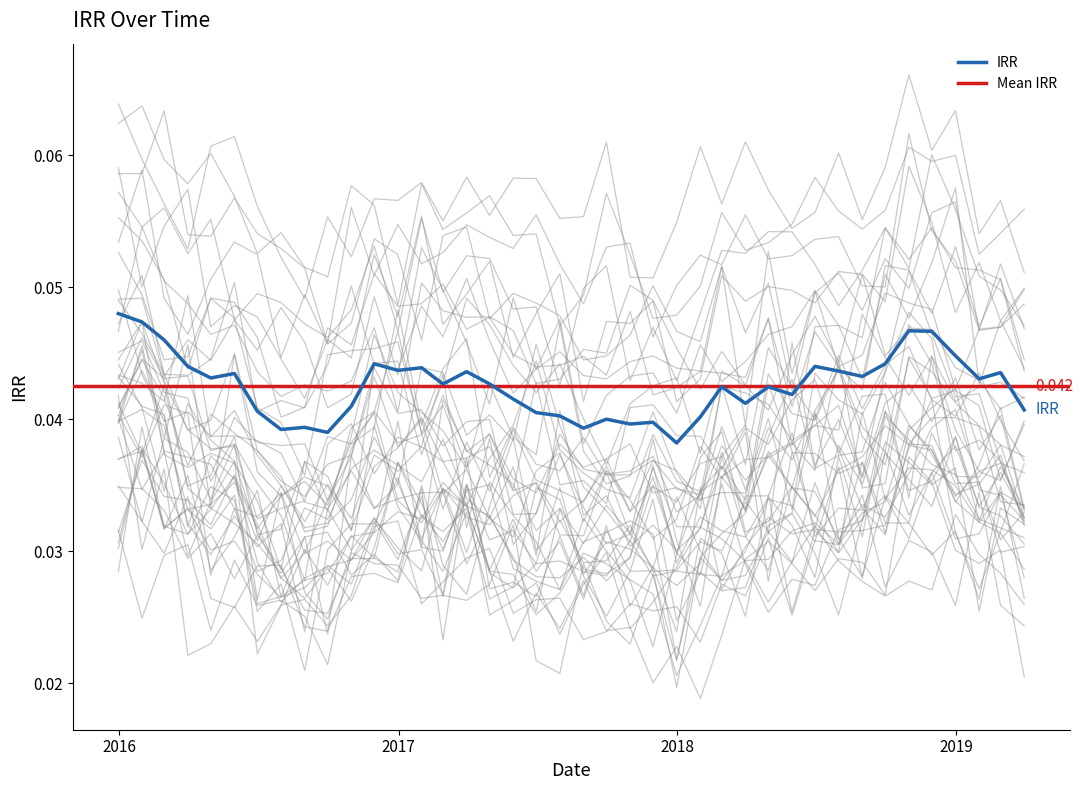

Where is the first local maximum?

2016-05-31